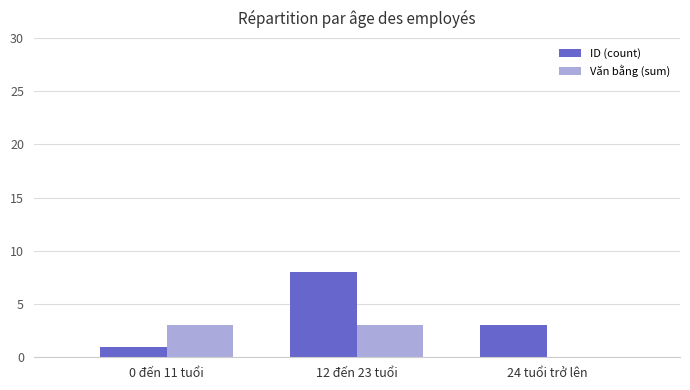

What value does the Văn bằng (sum) series have at 12 đến 23 tuổi?

3